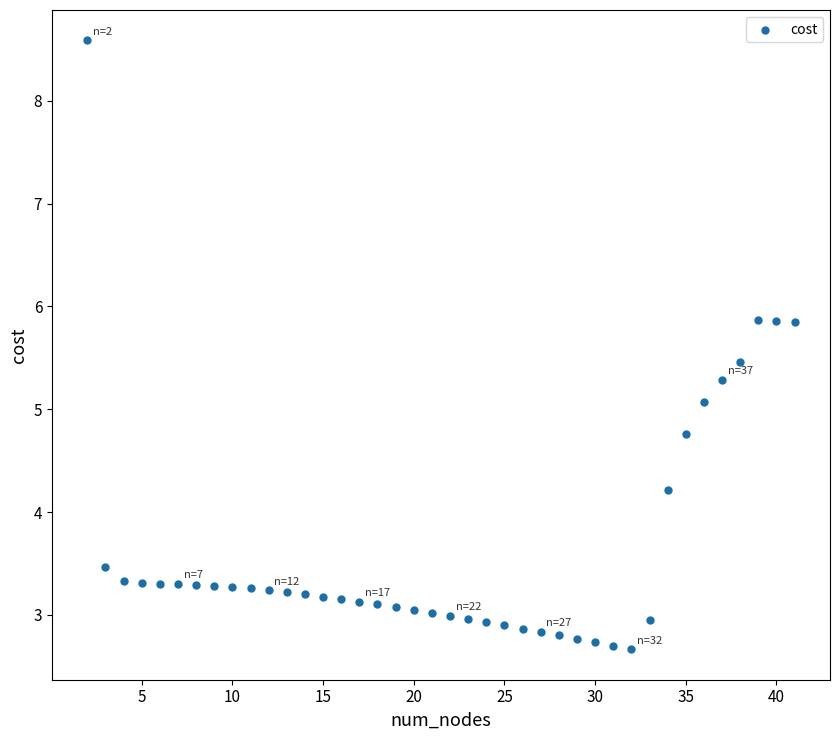

What is the range of Y values (max minus min)?

5.9